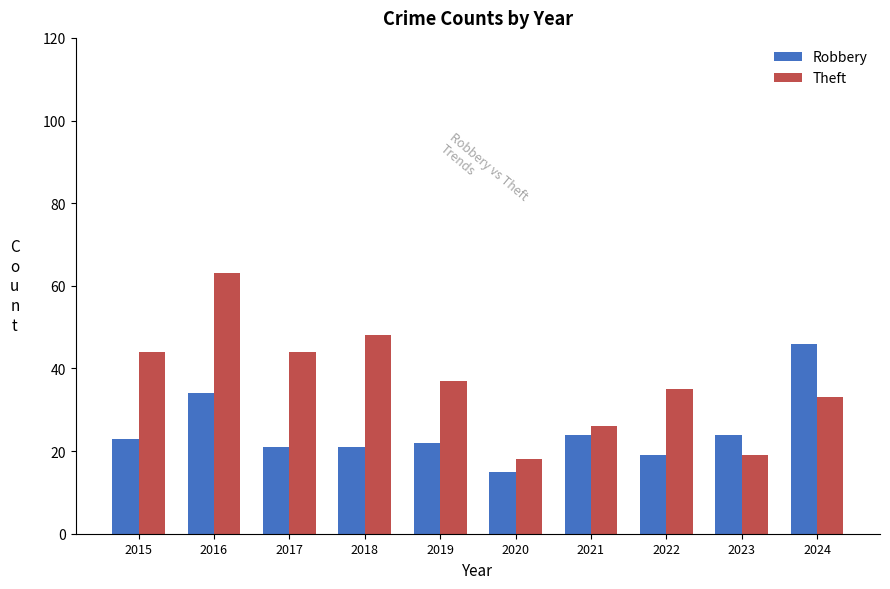

What is the value of the Theft bar at the 9th from the left?

19